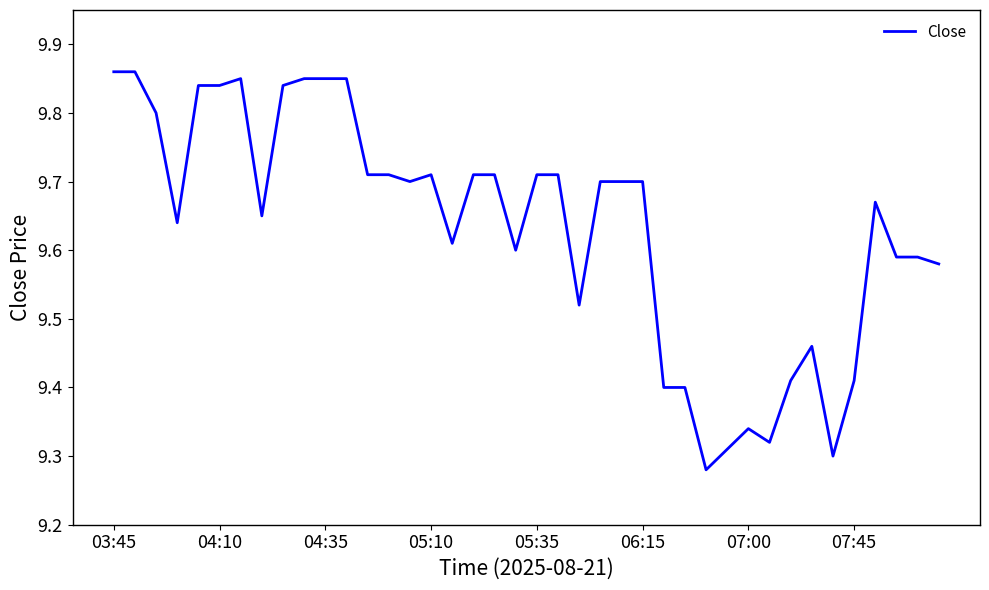

How many distinct data groups are displayed?

1